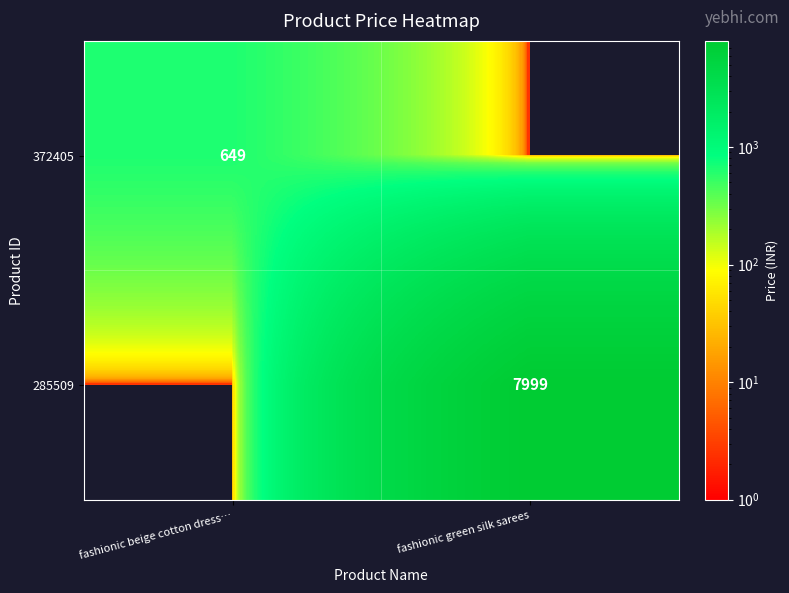

True or false: 372405 has a value of 649 at fashionic beige cotton dress….

True